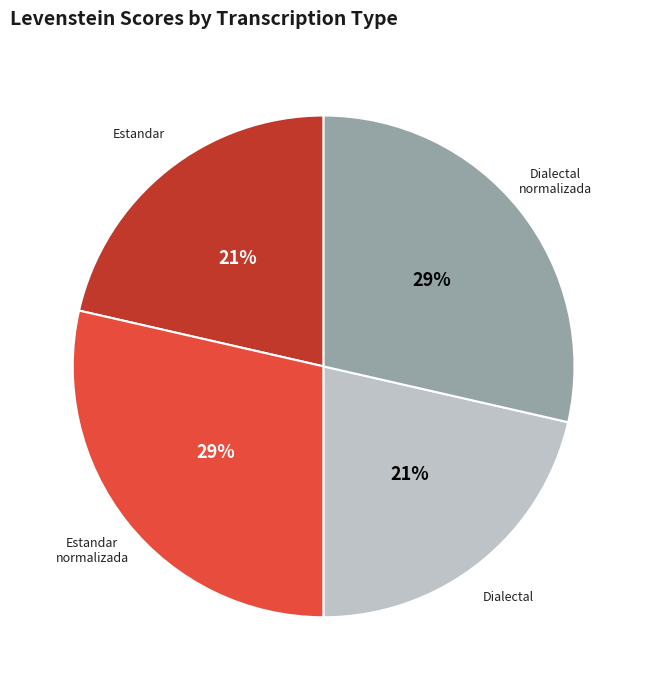

To the nearest percent, what is the average slice percentage?

25%